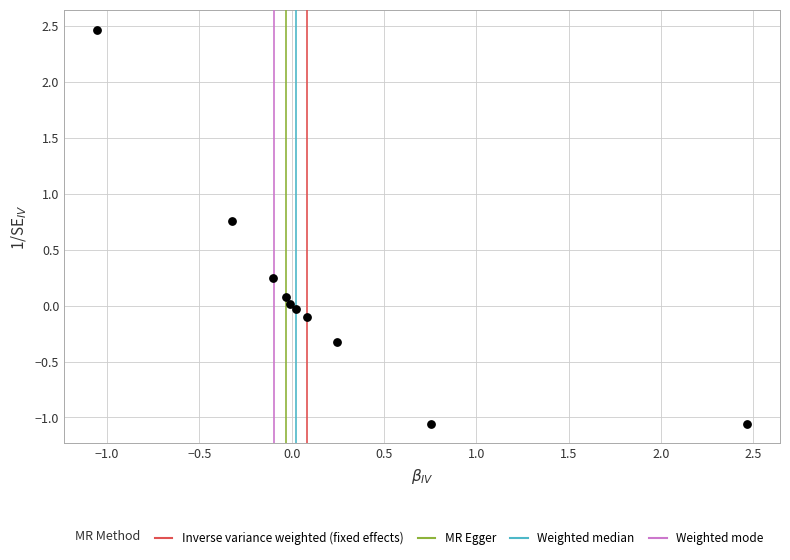

What is the range of Y values (max minus min)?

3.5